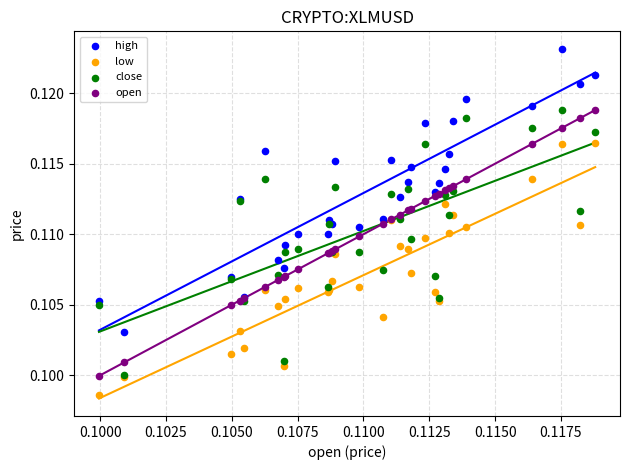

Which series reaches the maximum Y coordinate?

high